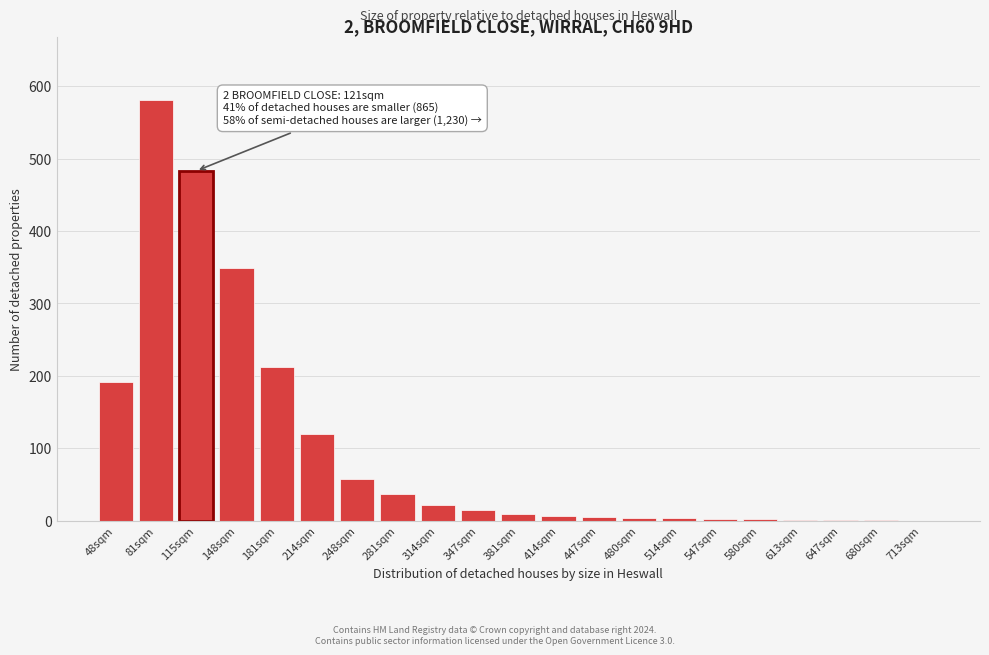

The value at 214sqm is 204. True or false?

False